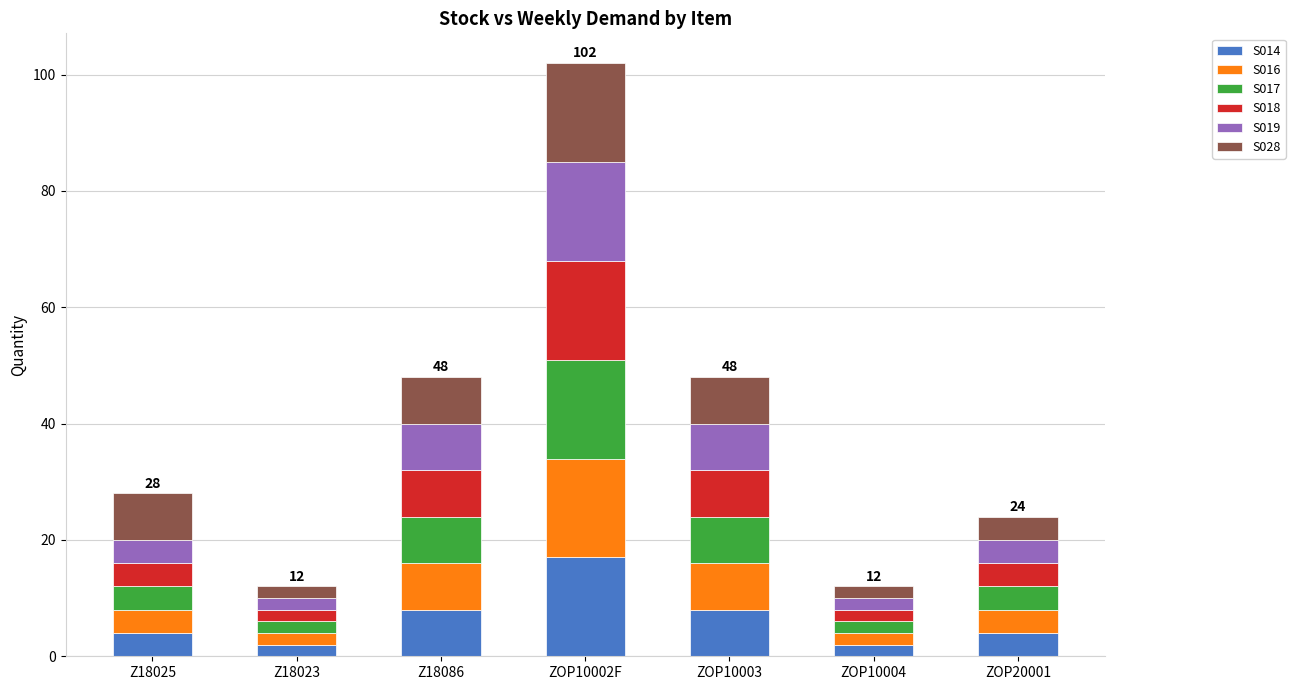

Is it true that S014 equals 12 at ZOP10003?

False